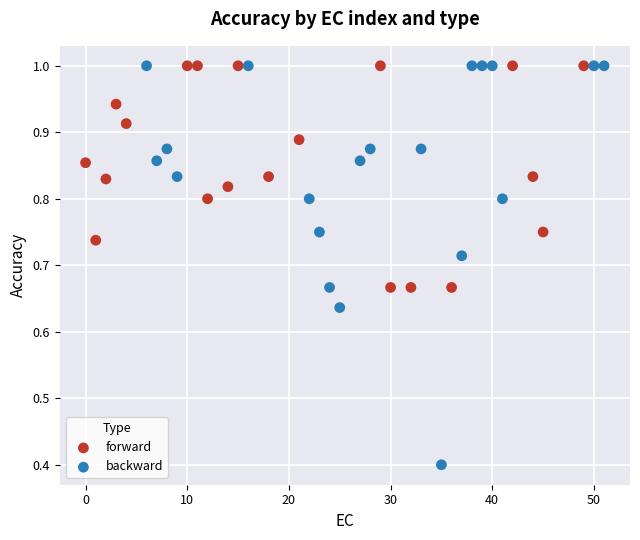

Which series has the widest spread of Y values?

backward